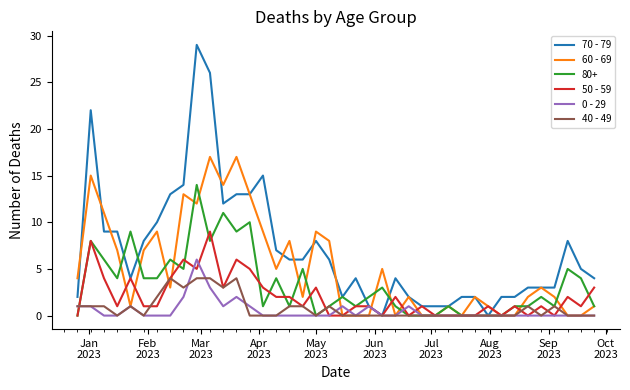

How many categories are shown in the chart?

40